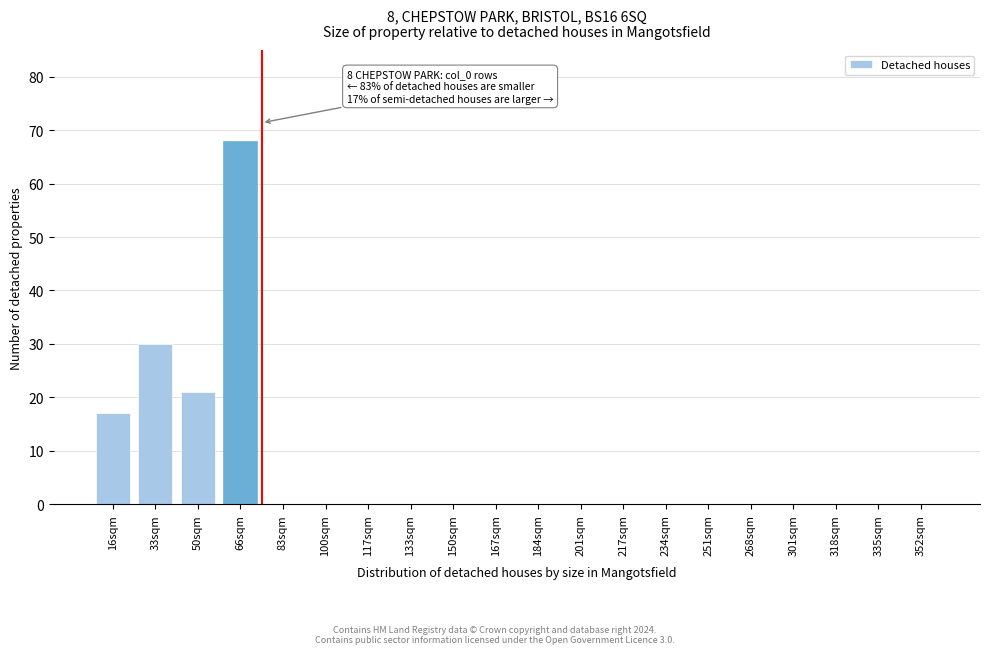

Reading right to left, transcribe all the data shown in this chart.

352sqm=0	335sqm=0	318sqm=0	301sqm=0	268sqm=0	251sqm=0	234sqm=0	217sqm=0	201sqm=0	184sqm=0	167sqm=0	150sqm=0	133sqm=0	117sqm=0	100sqm=0	83sqm=0	66sqm=68	50sqm=21	33sqm=30	16sqm=17